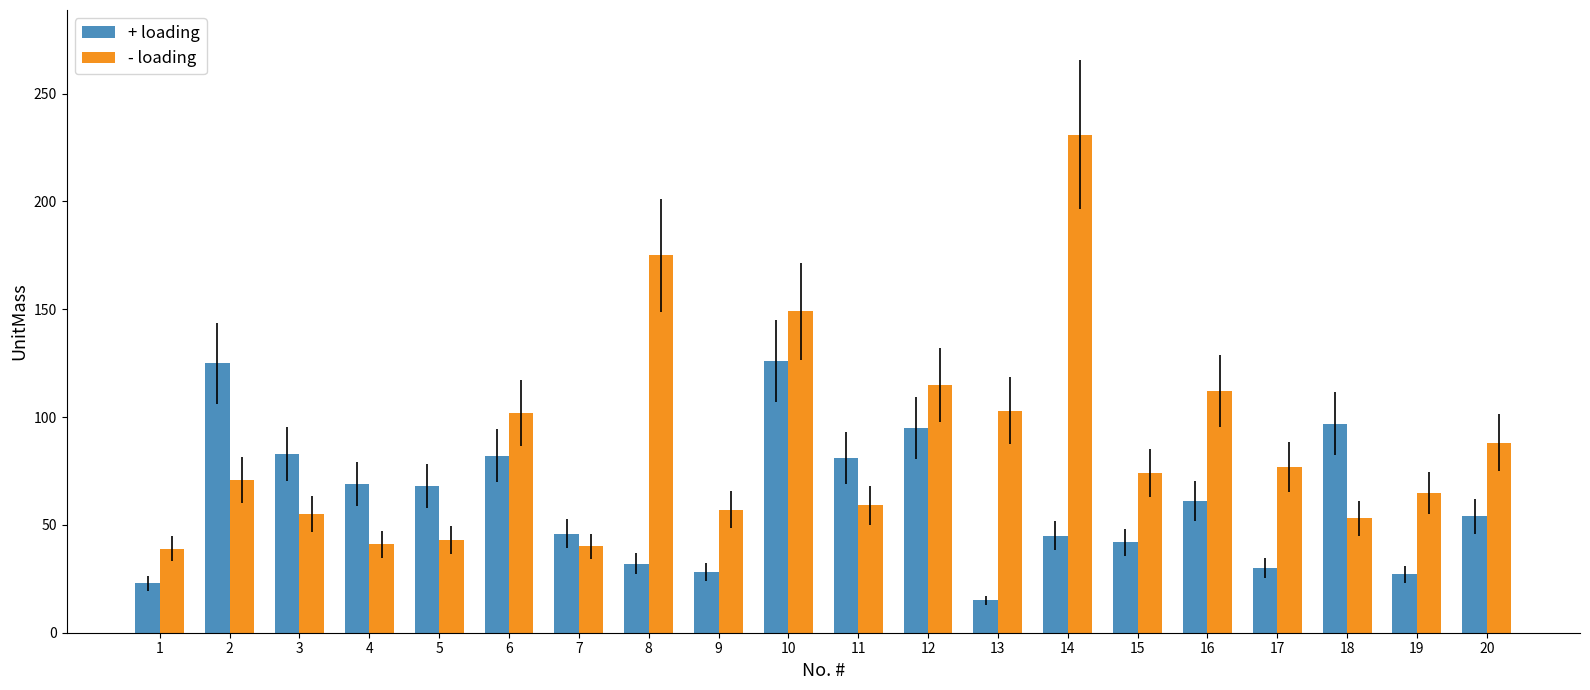

What is the average value of the + loading series?

61